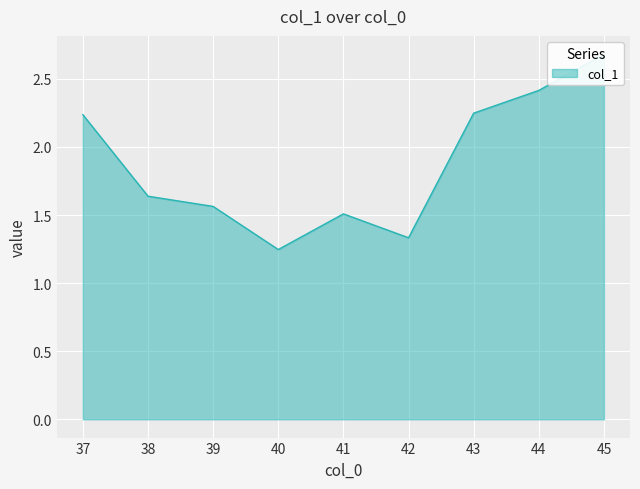

What is the greatest value displayed?

2.7